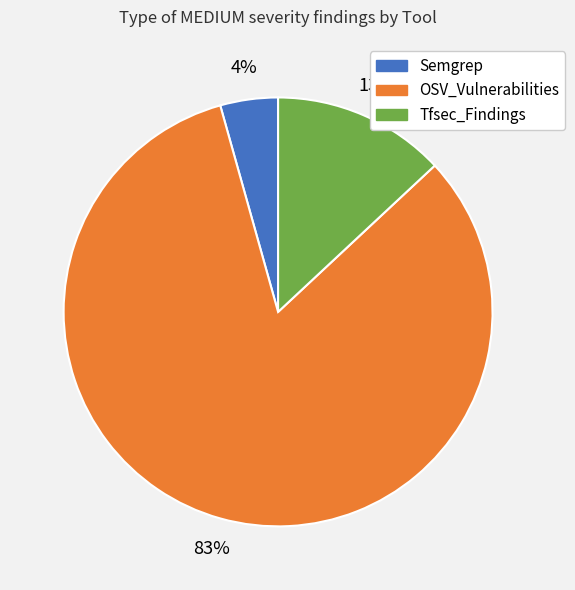

To the nearest percent, what is the average slice percentage?

33%